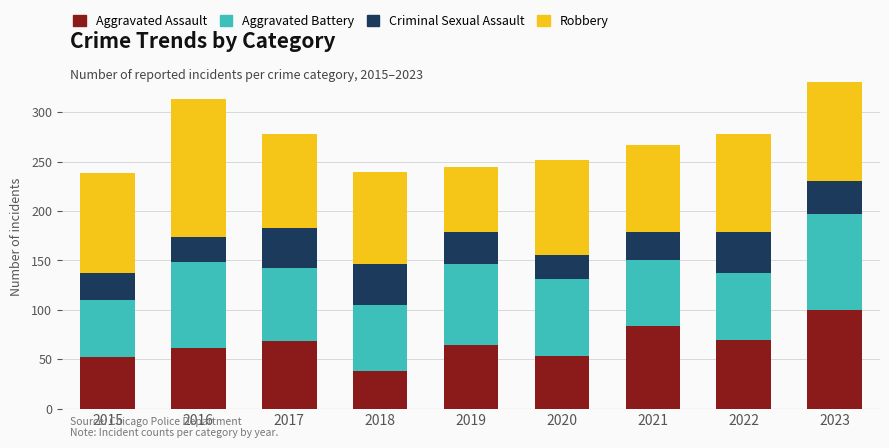

At which label does Aggravated Assault reach its peak?

2023